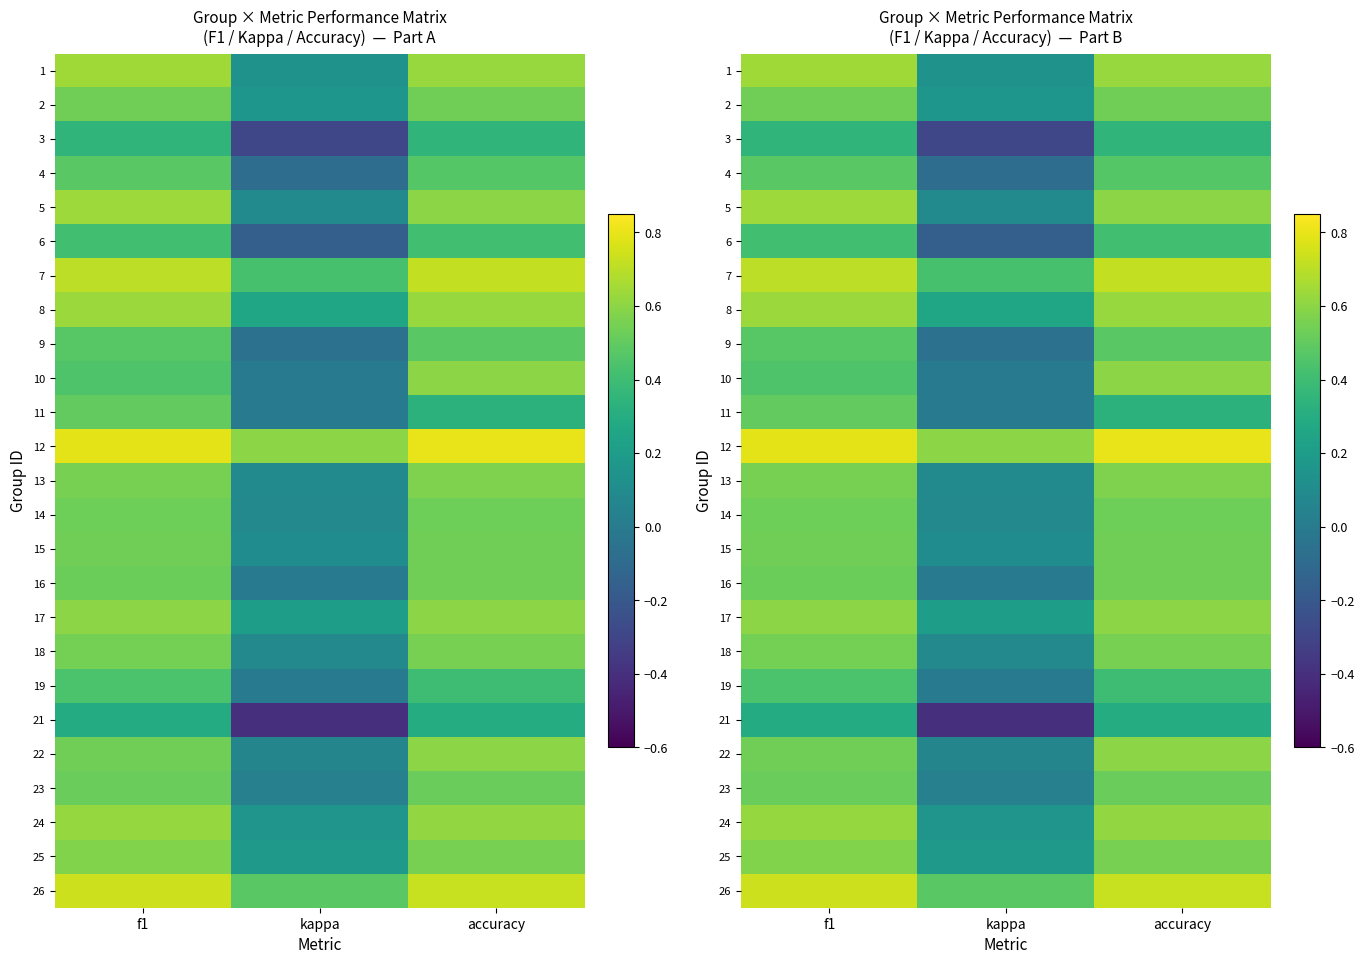

List the series in order of their peak value, lowest first.

21, 3, 6, 19, 9, 4, 11, 23, 14, 2, 15, 16, 18, 13, 25, 10, 17, 22, 24, 8, 5, 1, 7, 26, 12